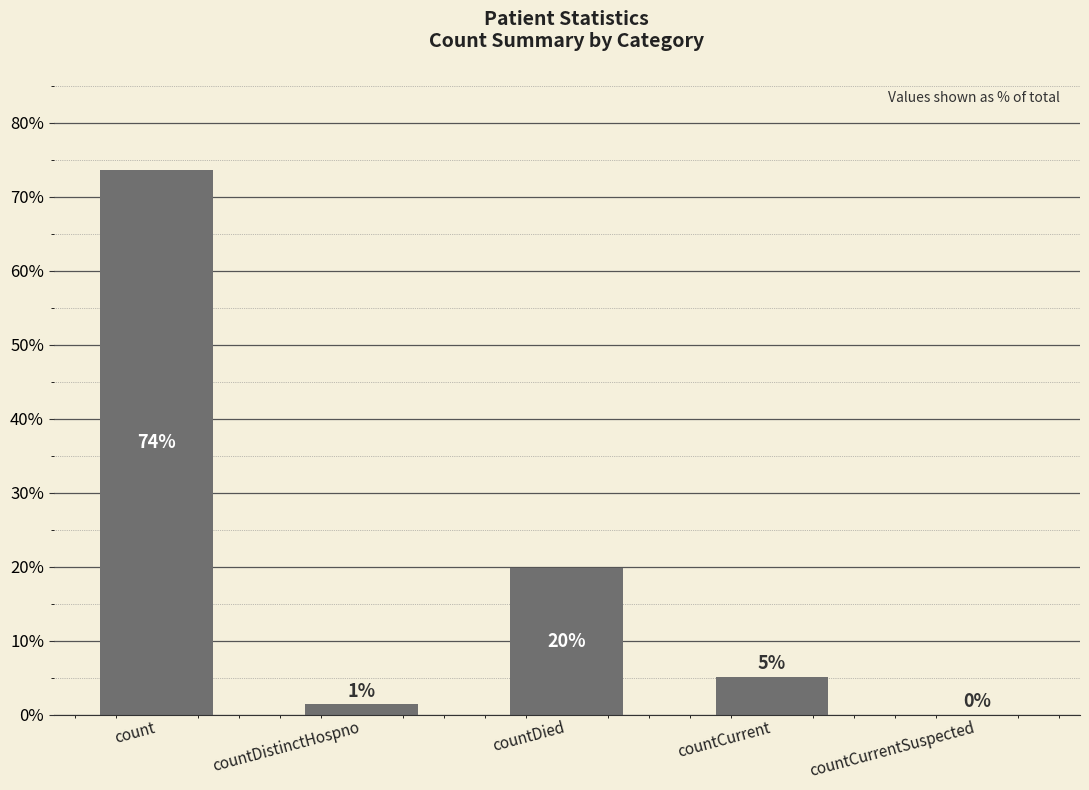

Which category has the lowest value across all series?

countCurrentSuspected